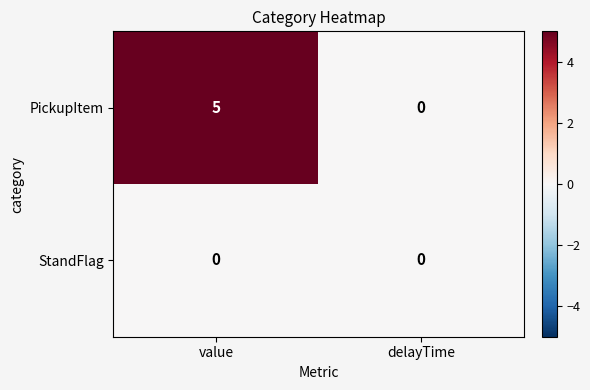

At which label does PickupItem reach its minimum?

delayTime